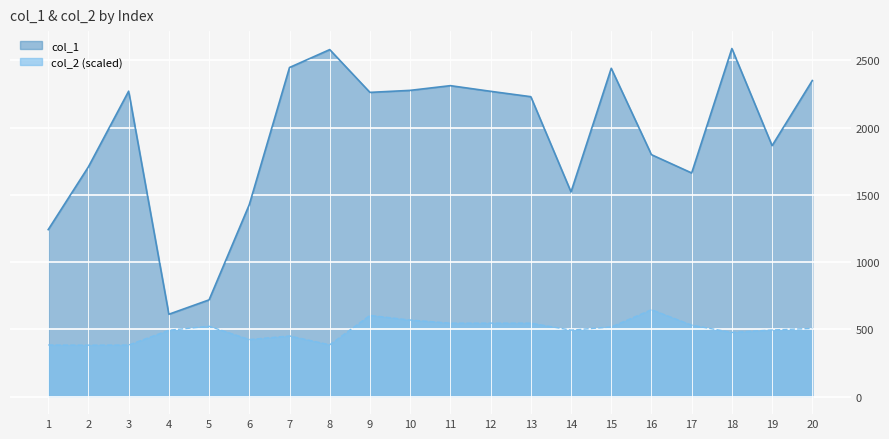

In col_2, how many points are higher than both neighbors (excluding endpoints)?

5